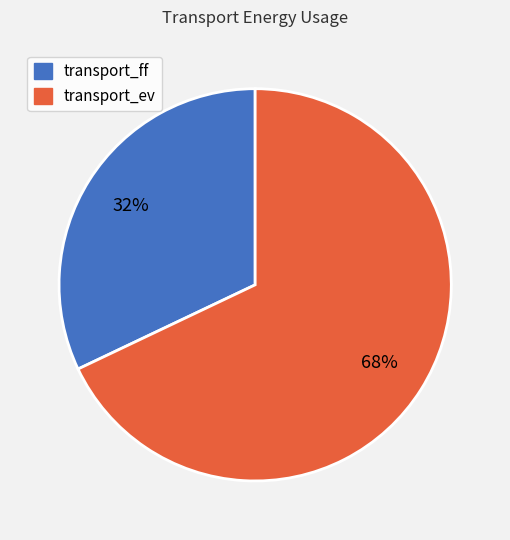

Rank the categories by value from lowest to highest.

transport_ff, transport_ev